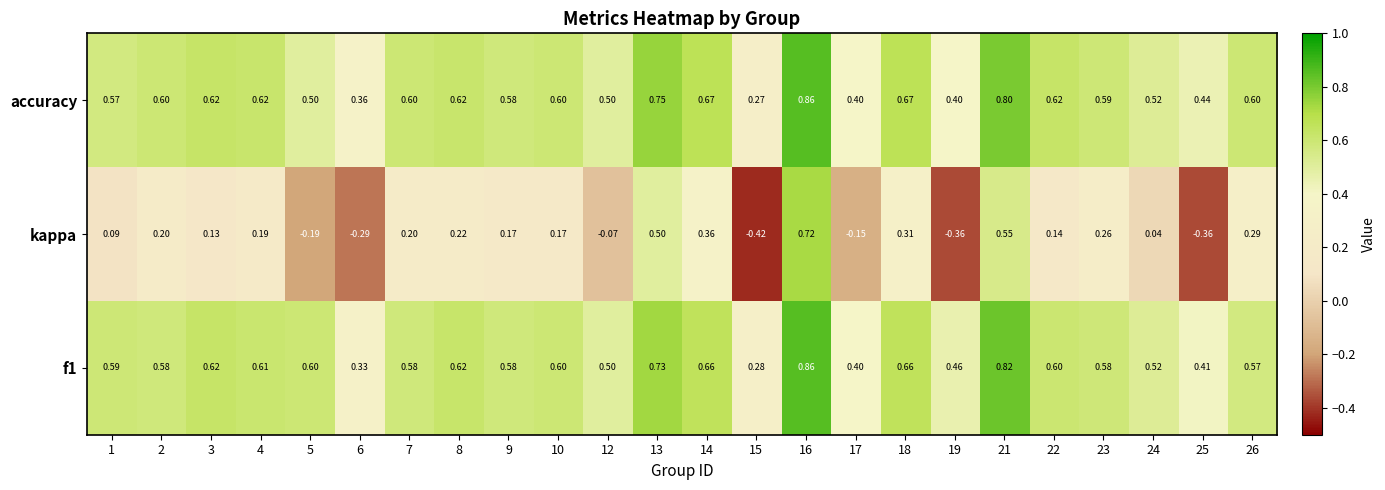

Between 12 and 14, which series saw the biggest shift?

kappa